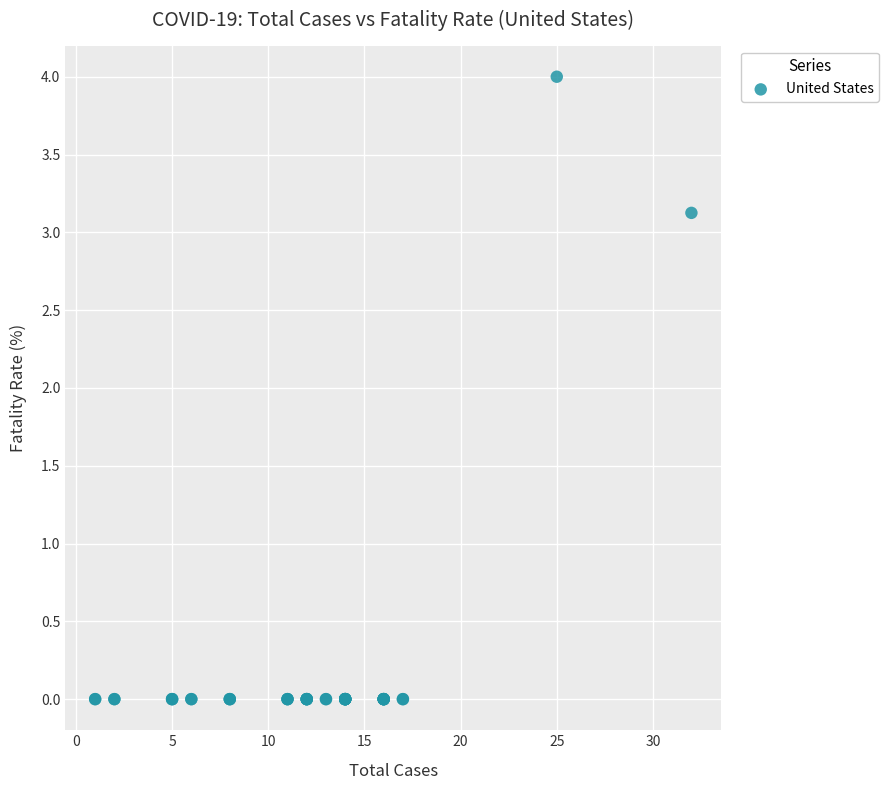

What Y value in the scatter plot is closest to 2?

3.1